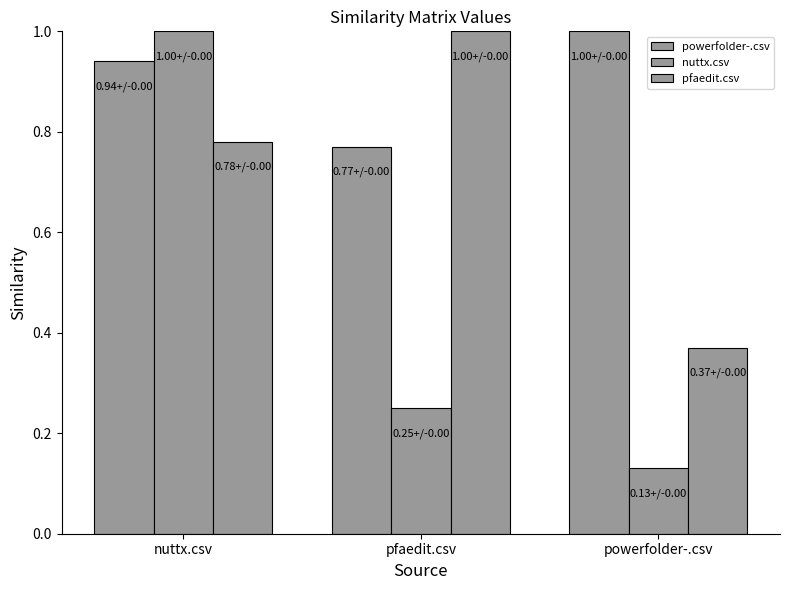

Which series has the widest spread of values?

nuttx.csv